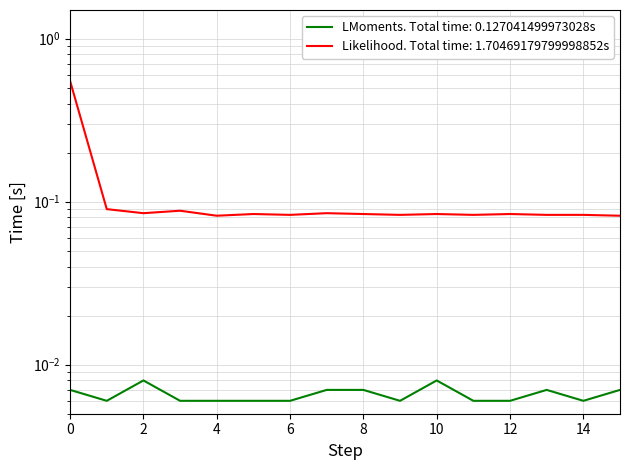

How many lines are shown in the chart?

2